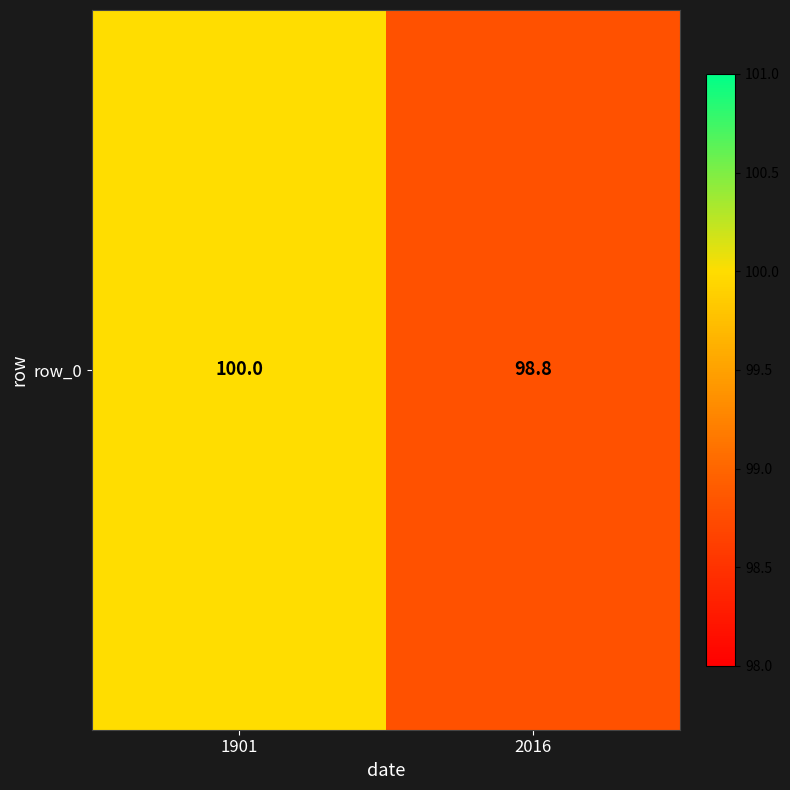

Approximately how many times larger is the value at 1901 compared to 2016?

1.0